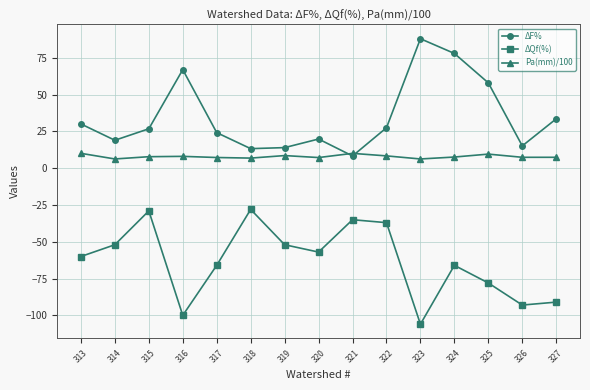

Does the chart display data point markers on the line(s)?

Yes